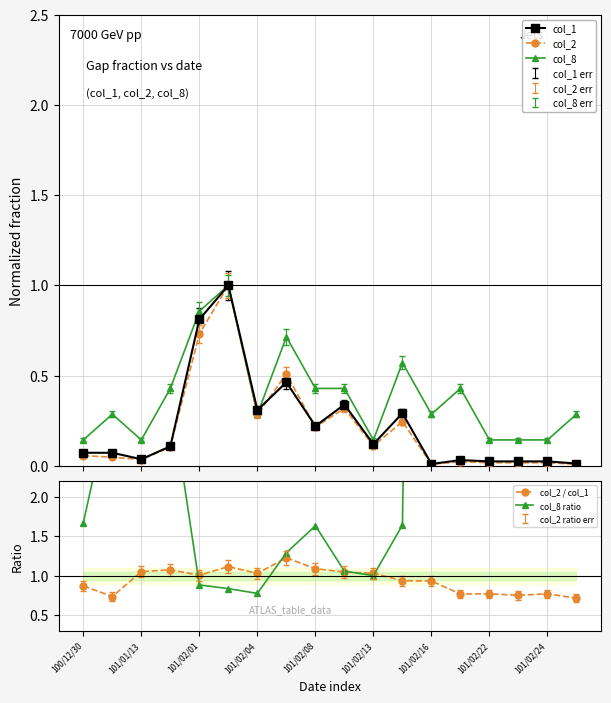

Reading right to left, list all the values displayed in this chart.

col_1: 0.0	0.0	0.0	0.0	0.0	0.0	0.3	0.1	0.3	0.2	0.5	0.3	1.0	0.8	0.1	0.0	0.1	0.1
col_2: 0.0	0.0	0.0	0.0	0.0	0.0	0.2	0.1	0.3	0.2	0.5	0.3	1.0	0.7	0.1	0.0	0.0	0.1
col_8: 0.3	0.1	0.1	0.1	0.4	0.3	0.6	0.1	0.4	0.4	0.7	0.3	1.0	0.9	0.4	0.1	0.3	0.1
col_2 / col_1: 0.7	0.8	0.8	0.8	0.8	0.9	0.9	1.0	1.0	1.1	1.2	1.0	1.1	1.0	1.1	1.1	0.7	0.9
col_8 ratio: 20.0	5.0	5.0	5.0	11.5	25.0	1.6	1.0	1.1	1.6	1.3	0.8	0.8	0.9	3.3	3.3	3.3	1.7